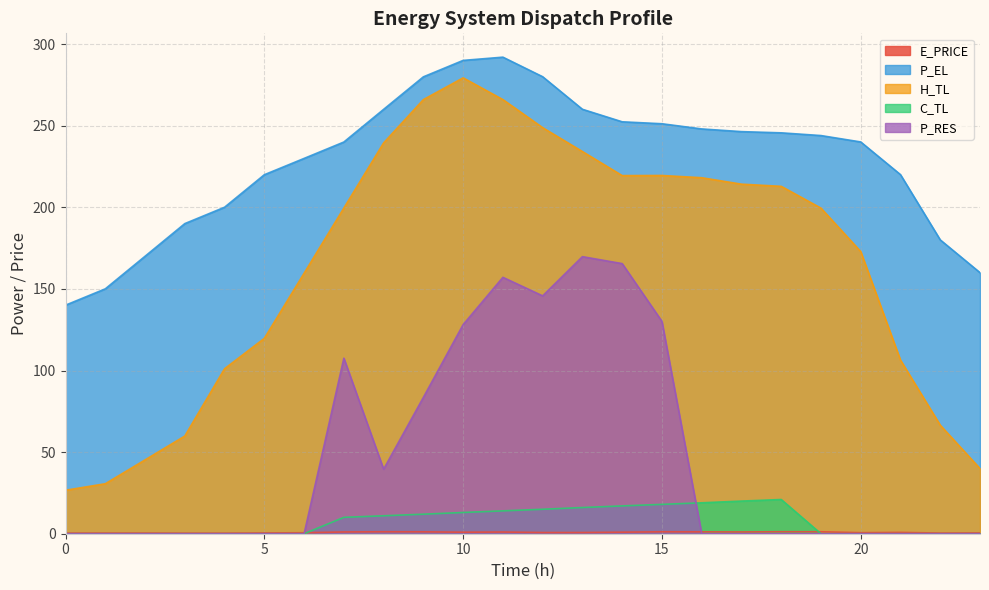

Reading left to right, list all the values displayed in this chart.

E_PRICE: 0.4	0.4	0.4	0.4	0.4	0.5	0.6	1.1	1.2	1.2	0.9	1.0	0.7	0.7	0.9	1.2	1.1	1.1	1.2	1.2	0.6	0.8	0.4	0.5
P_EL: 140.0	150.0	170.0	190.0	200.0	220.0	230.0	240.0	260.0	279.9	290.0	292.0	280.0	260.1	252.4	251.2	248.0	246.4	245.6	244.0	240.0	220.0	180.0	160.0
H_TL: 26.6	30.6	45.2	59.9	101.1	119.7	159.6	199.5	239.5	266.0	279.3	266.0	248.8	234.2	219.4	219.5	218.1	214.2	212.8	199.5	172.9	106.4	66.5	39.9
C_TL: 0.0	0.0	0.0	0.0	0.0	0.0	0.0	10.0	11.0	12.0	13.0	14.0	15.0	16.0	17.0	18.0	18.9	20.0	21.0	0.0	0.0	0.0	0.0	0.0
P_RES: 0.0	0.0	0.0	0.0	0.0	0.0	0.0	107.6	39.5	83.5	128.1	157.1	145.7	169.8	165.5	130.1	0.0	0.0	0.0	0.0	0.0	0.0	0.0	0.0